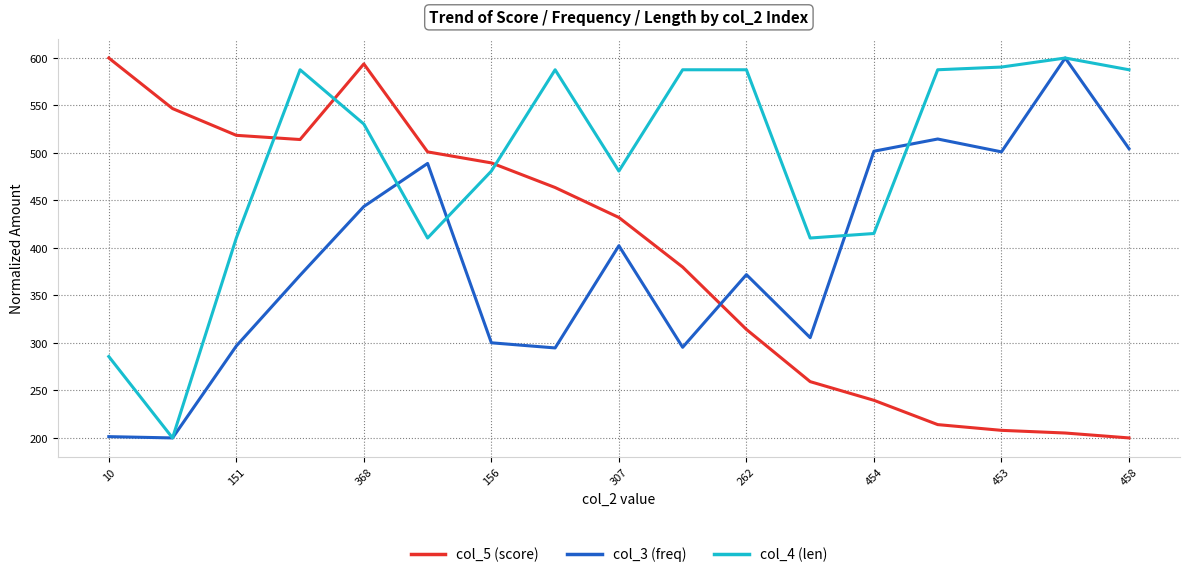

What are all the series names shown in the legend?

col_5 (score), col_3 (freq), col_4 (len)